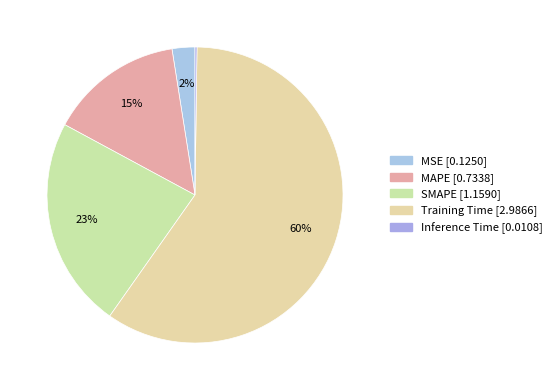

Does any single category account for the majority?

Yes